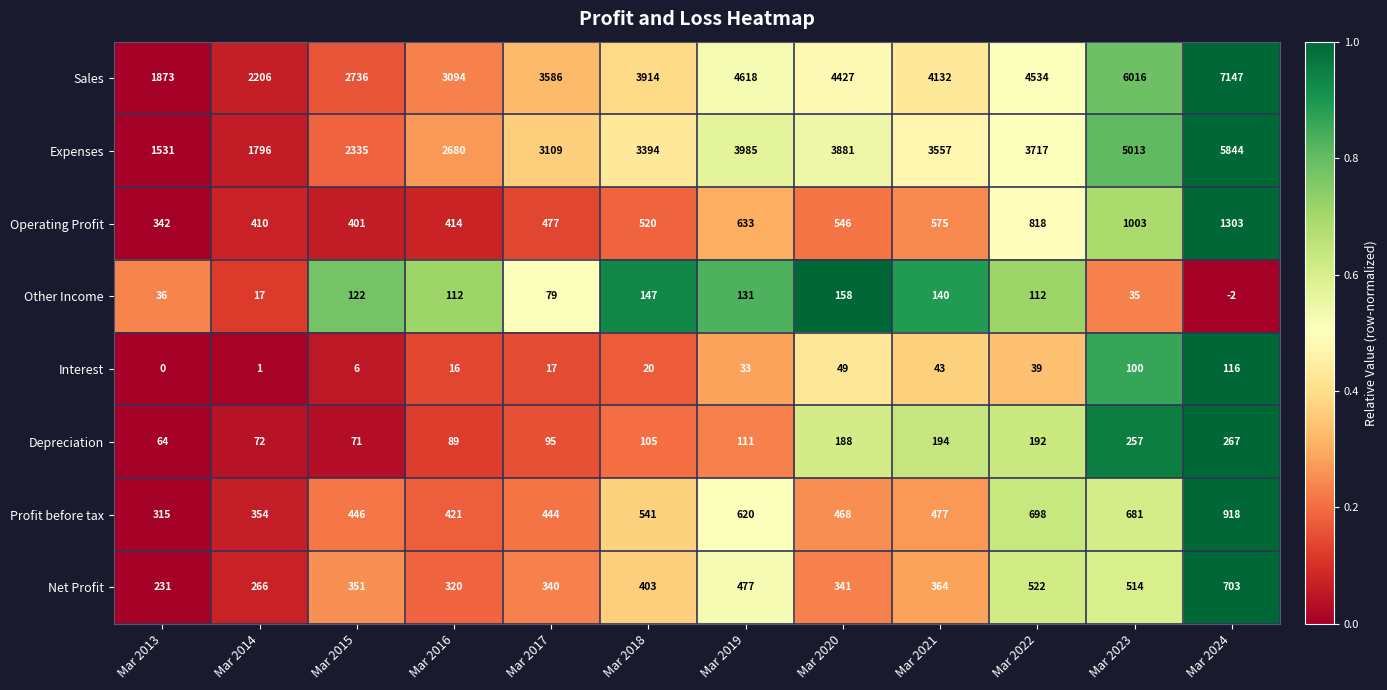

At how many categories does at least one series exceed 0?

12